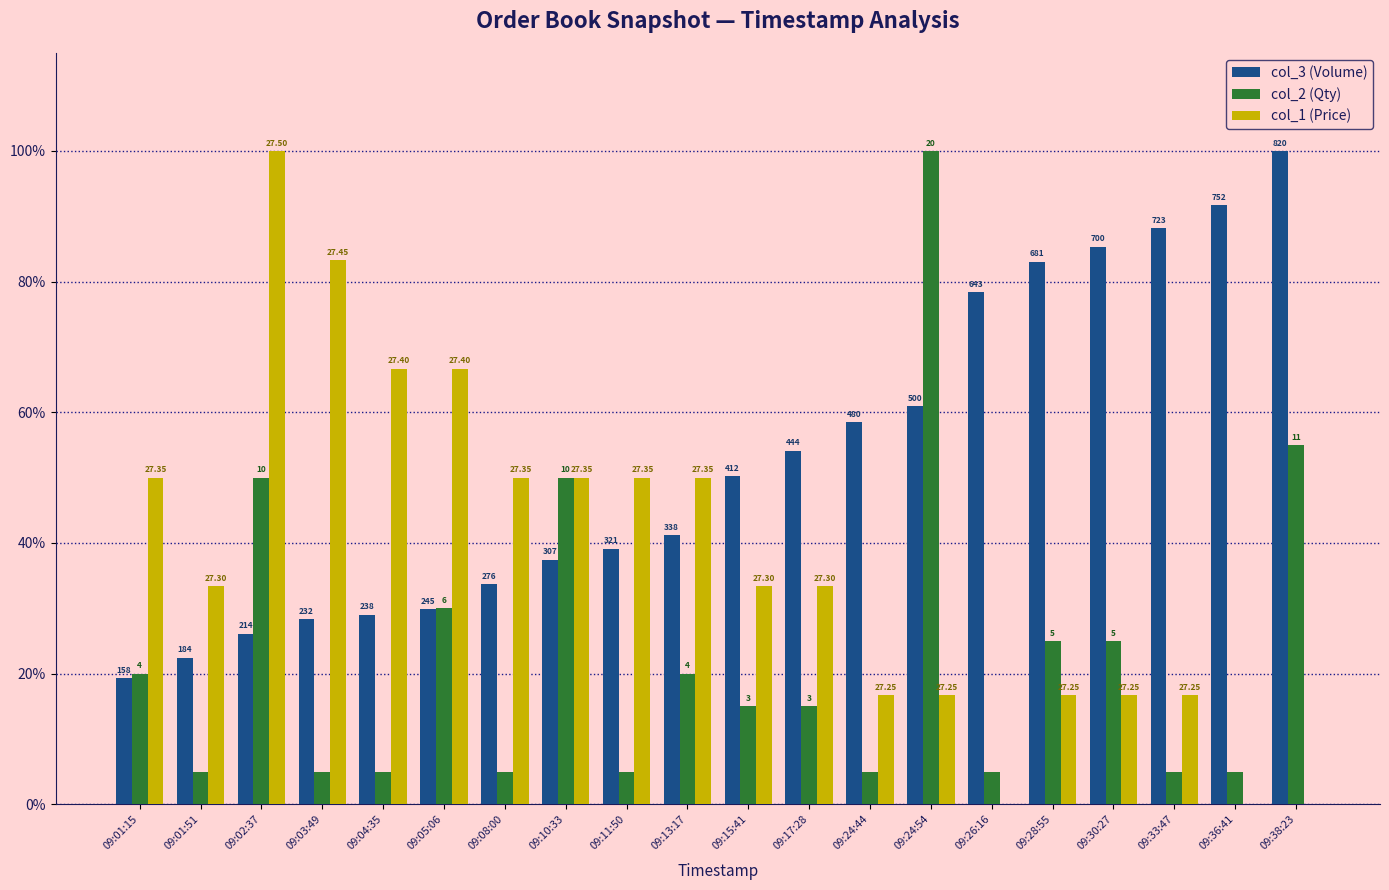

Reading left to right, extract all data points from this chart.

col_3 (Volume): 09:01:15=19.3	09:01:51=22.4	09:02:37=26.1	09:03:49=28.3	09:04:35=29.0	09:05:06=29.9	09:08:00=33.7	09:10:33=37.4	09:11:50=39.1	09:13:17=41.2	09:15:41=50.2	09:17:28=54.1	09:24:44=58.5	09:24:54=61.0	09:26:16=78.4	09:28:55=83.0	09:30:27=85.4	09:33:47=88.2	09:36:41=91.7	09:38:23=100.0
col_2 (Qty): 09:01:15=20.0	09:01:51=5.0	09:02:37=50.0	09:03:49=5.0	09:04:35=5.0	09:05:06=30.0	09:08:00=5.0	09:10:33=50.0	09:11:50=5.0	09:13:17=20.0	09:15:41=15.0	09:17:28=15.0	09:24:44=5.0	09:24:54=100.0	09:26:16=5.0	09:28:55=25.0	09:30:27=25.0	09:33:47=5.0	09:36:41=5.0	09:38:23=55.0
col_1 (Price): 09:01:15=50.0	09:01:51=33.3	09:02:37=100.0	09:03:49=83.3	09:04:35=66.7	09:05:06=66.7	09:08:00=50.0	09:10:33=50.0	09:11:50=50.0	09:13:17=50.0	09:15:41=33.3	09:17:28=33.3	09:24:44=16.7	09:24:54=16.7	09:26:16=0.0	09:28:55=16.7	09:30:27=16.7	09:33:47=16.7	09:36:41=0.0	09:38:23=0.0